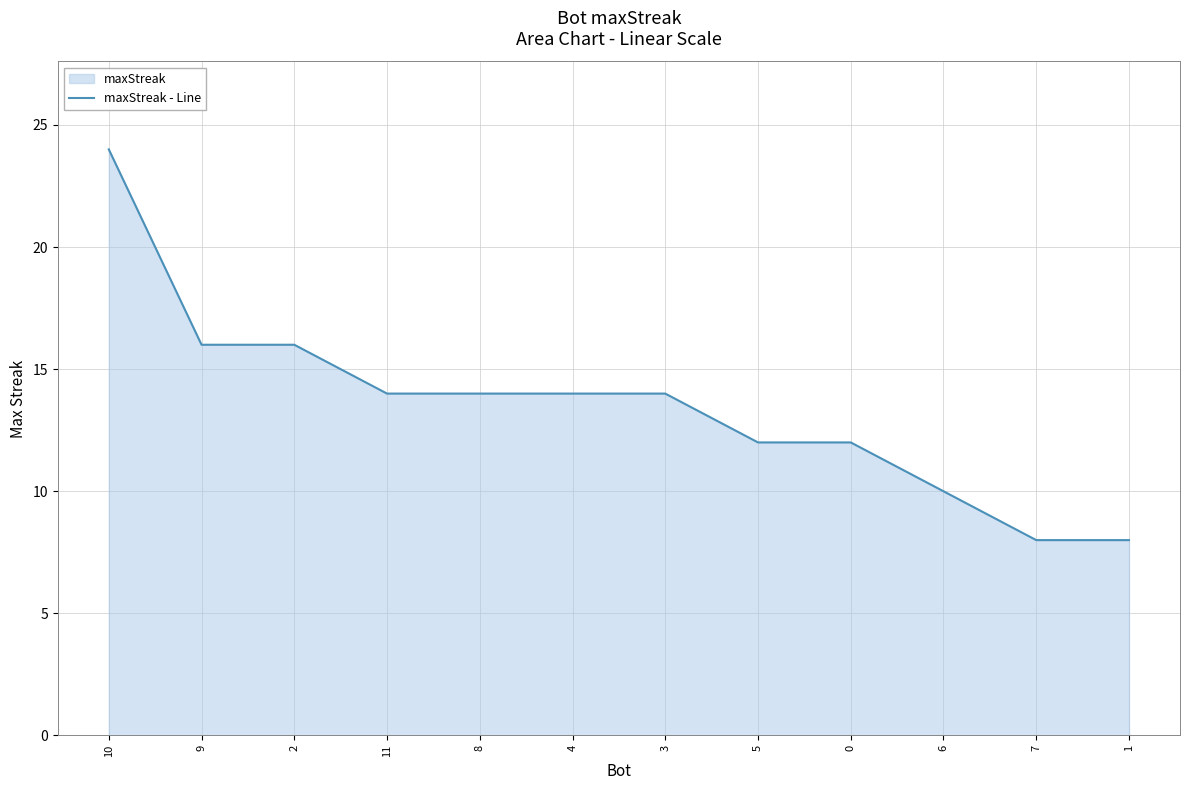

What is the minimum value shown in the chart?

8